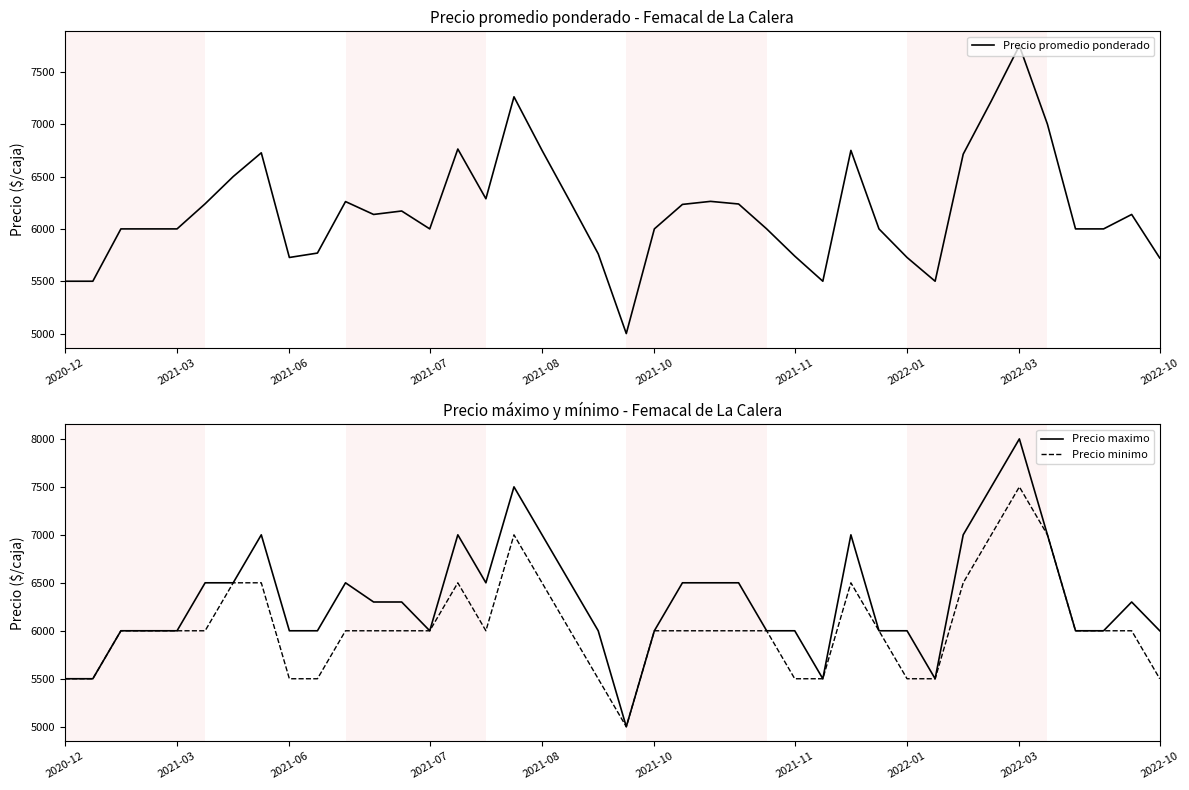

Which category has the highest value in the Precio promedio ponderado series?

2022-03